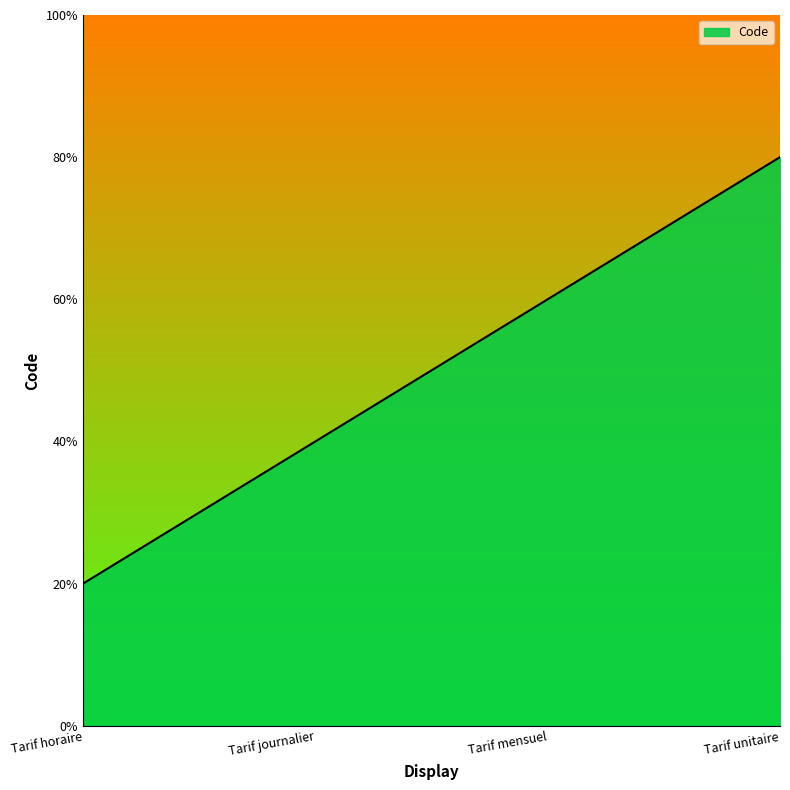

List the labels in order of value, smallest first.

Tarif horaire, Tarif journalier, Tarif mensuel, Tarif unitaire